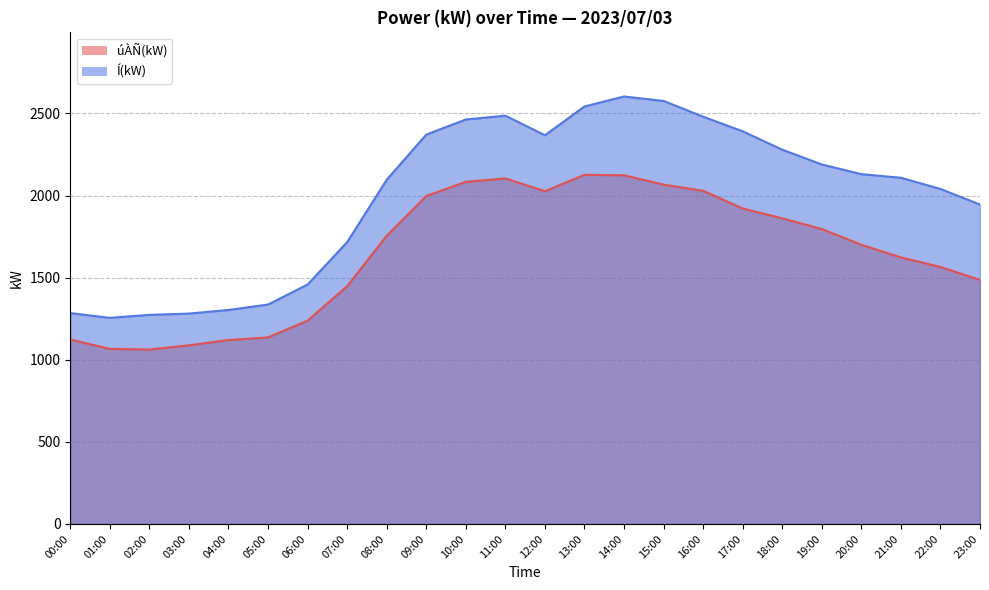

True or false: Í(kW) and úÀÑ(kW) intersect in this chart.

False